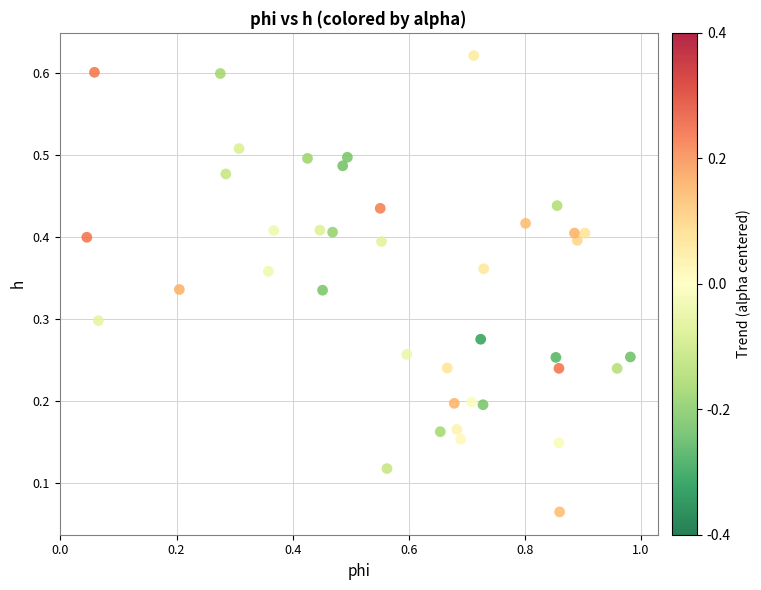

What is the range of X values (max minus min)?

0.9